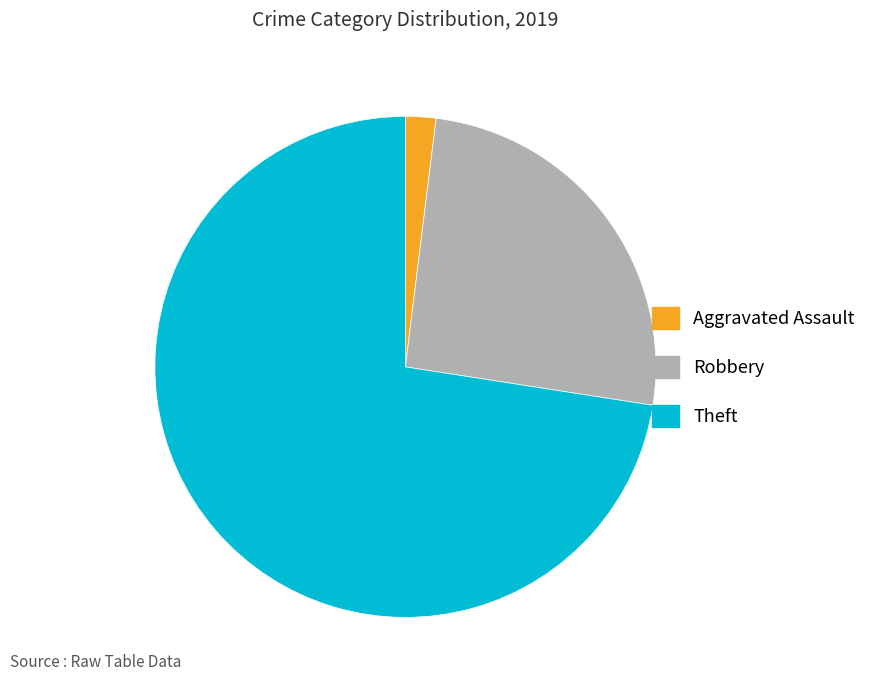

How many slices are in this pie chart?

3